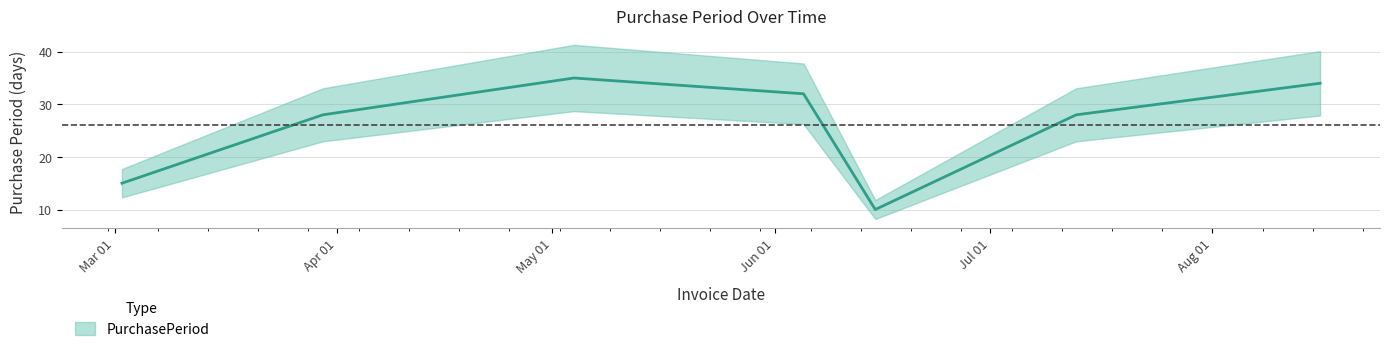

What is the change in value from 2017-03-02 to 2017-03-30?

+13